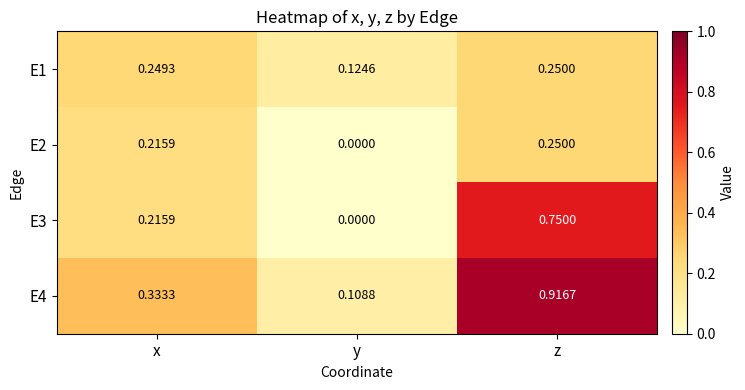

At how many categories does at least one series exceed 0?

3